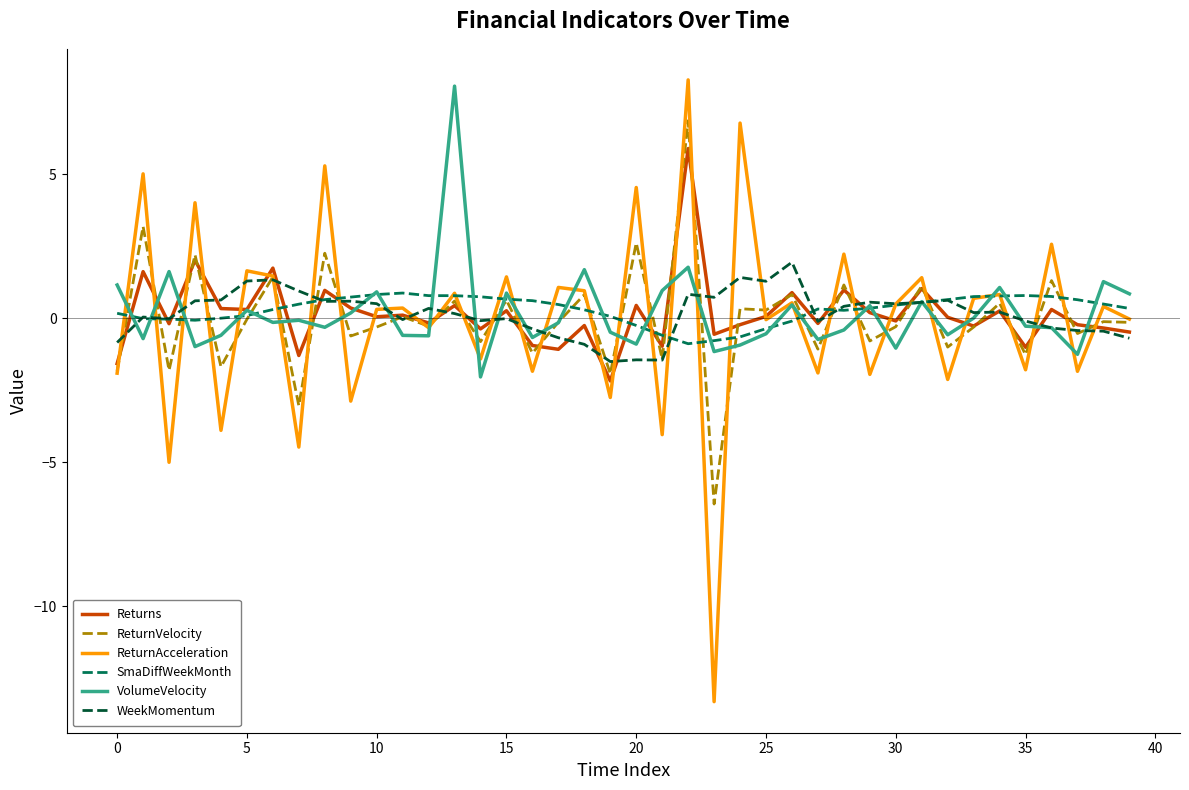

What is the smallest value displayed?

-13.3